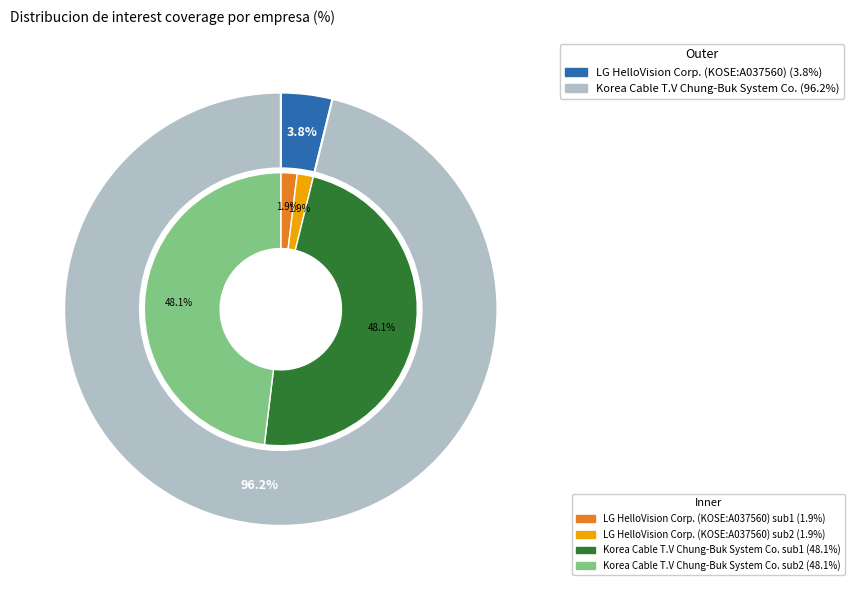

Do LG HelloVision Corp. (KOSE:A037560) and Korea Cable T.V Chung-Buk System Co. together represent more than half of the pie?

Yes